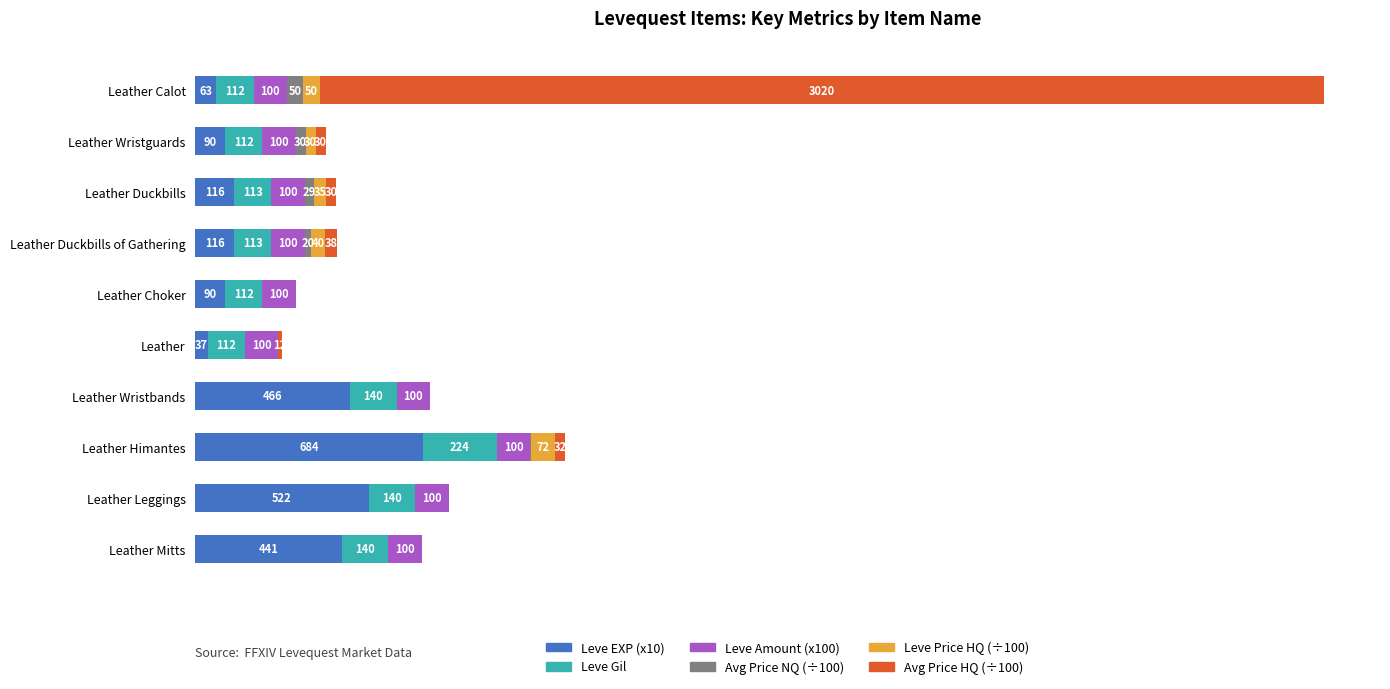

At which label does Leve EXP (x10) reach its peak?

Leather Himantes